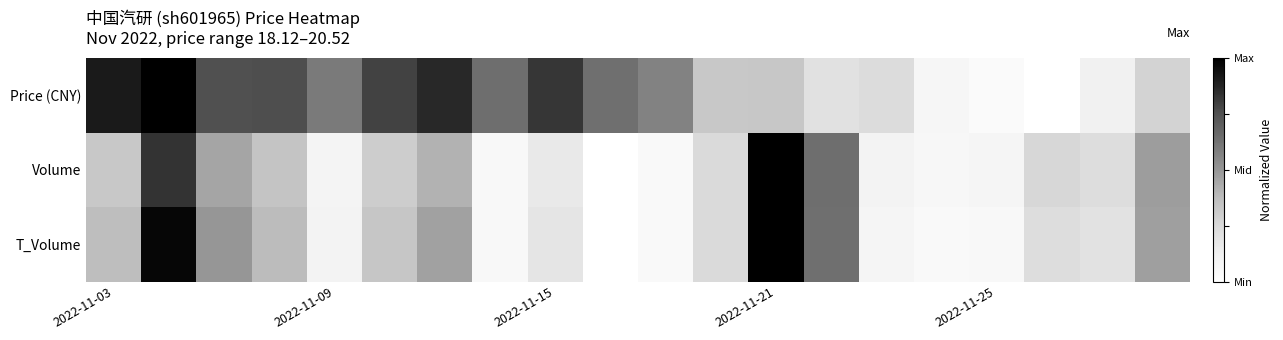

At how many categories does at least one series exceed 0?

20